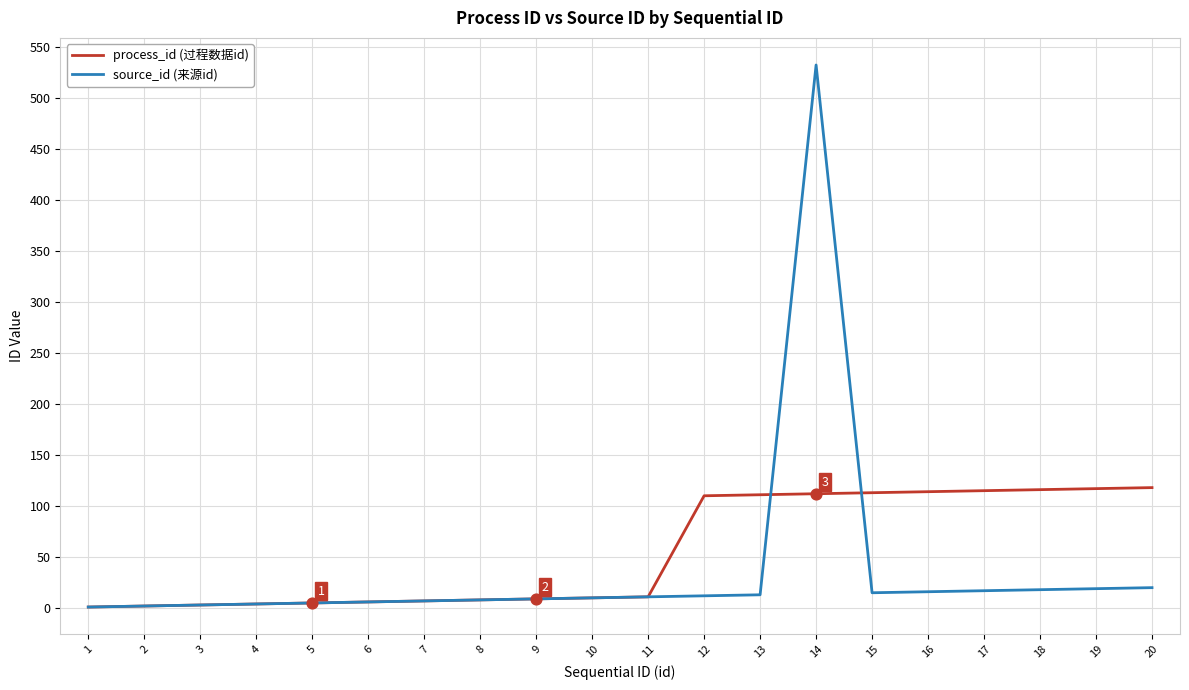

Is the value of process_id (过程数据id) at 20 greater than the value of source_id (来源id) at 16?

Yes